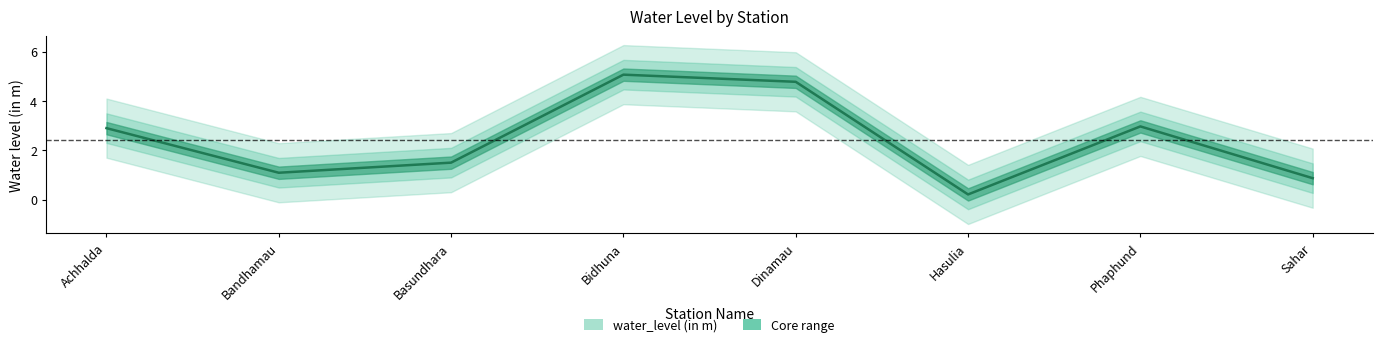

How many series are shown in this chart?

1